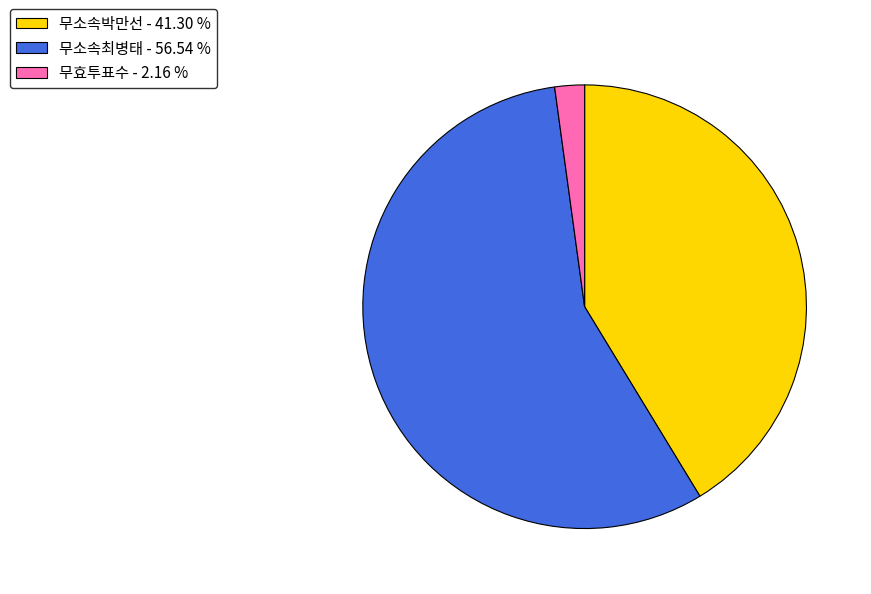

Which has a higher value, 무소속박만선 or 무효투표수?

무소속박만선